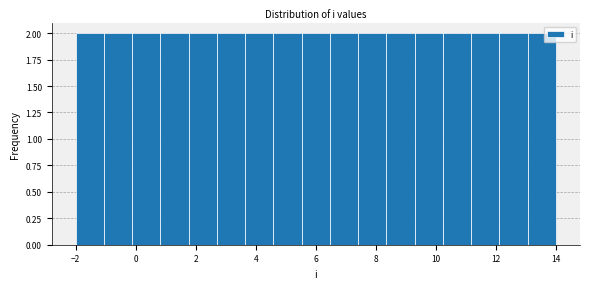

Reading left to right, transcribe this chart: for each bar, give the range it covers on the x-axis and its height. Neither the bar edges nor the heights are printed on the chart, so give them approximately, as read against the axes.

-2.0 to -1.0: 2
-1.0 to -0.2: 2
-0.2 to 0.8: 2
0.8 to 1.8: 2
1.8 to 2.8: 2
2.8 to 3.6: 2
3.6 to 4.6: 2
4.6 to 5.6: 2
5.6 to 6.4: 2
6.4 to 7.4: 2
7.4 to 8.4: 2
8.4 to 9.2: 2
9.2 to 10.2: 2
10.2 to 11.2: 2
11.2 to 12.2: 2
12.2 to 13.0: 2
13.0 to 14.0: 2